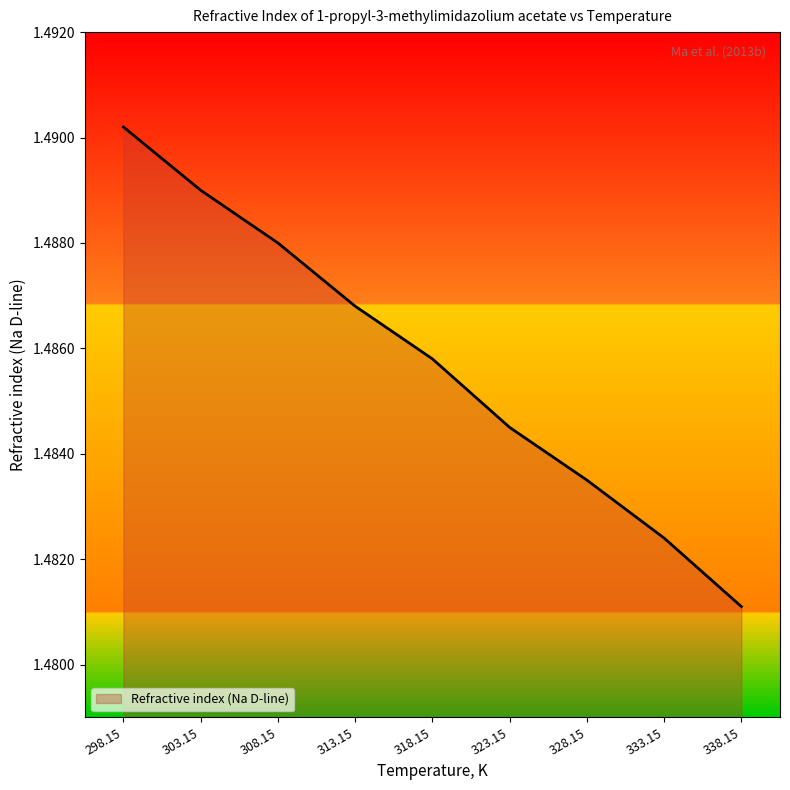

What is the sum of all values?

13.4